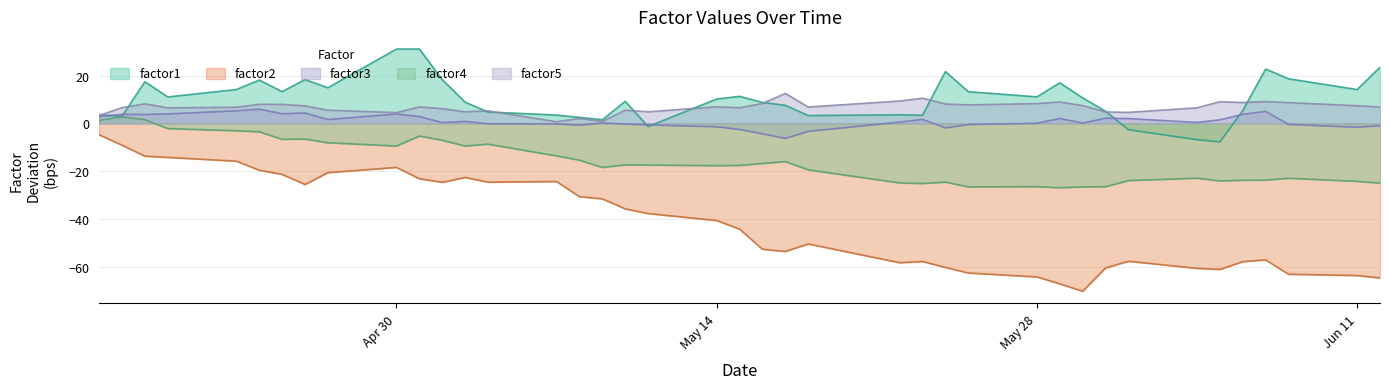

Which series has the widest spread of values?

factor2